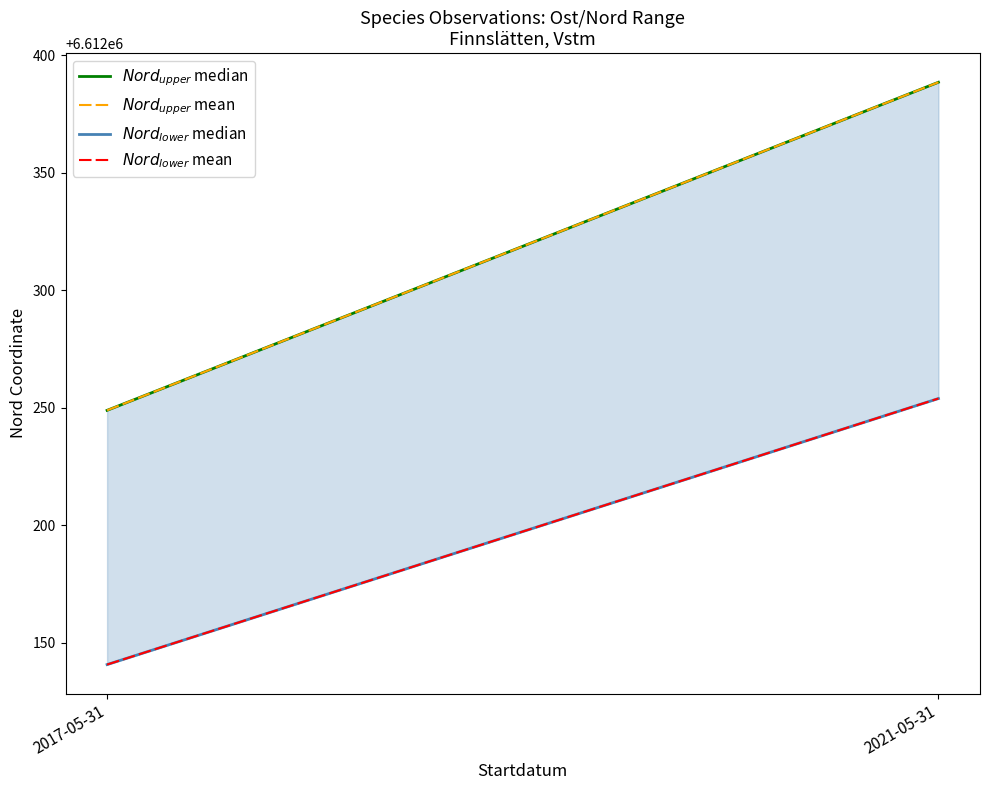

Where is $Nord_{lower}$ mean nearest to the value 6612197?

2017-05-31